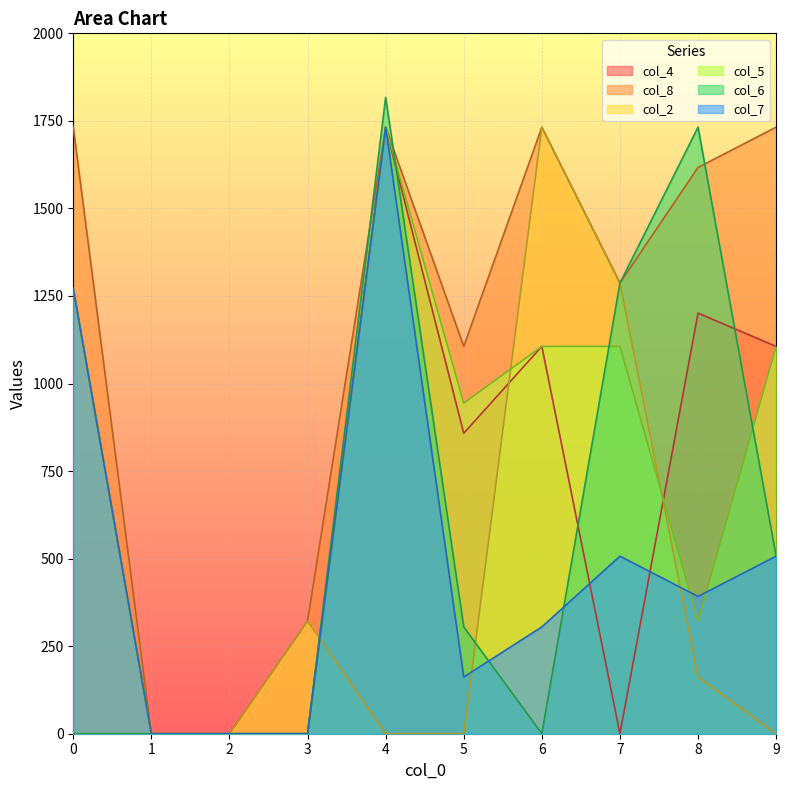

How many lines are shown in the chart?

6